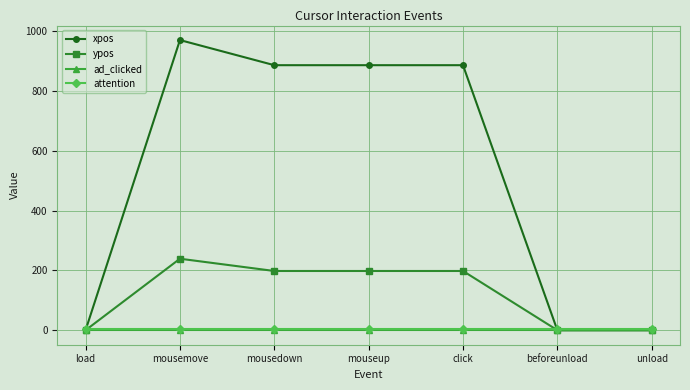

The ypos series shows 109 at click. True or false?

False